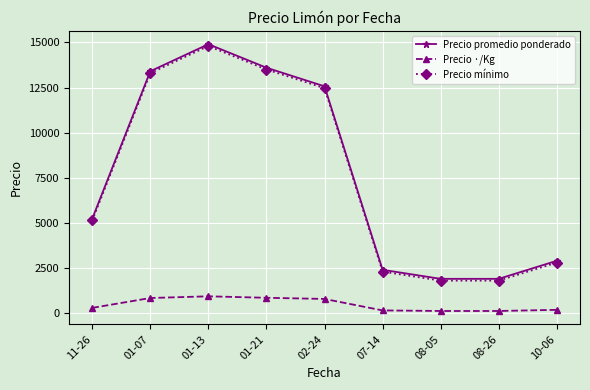

At which category is the sum across all series the highest?

01-13